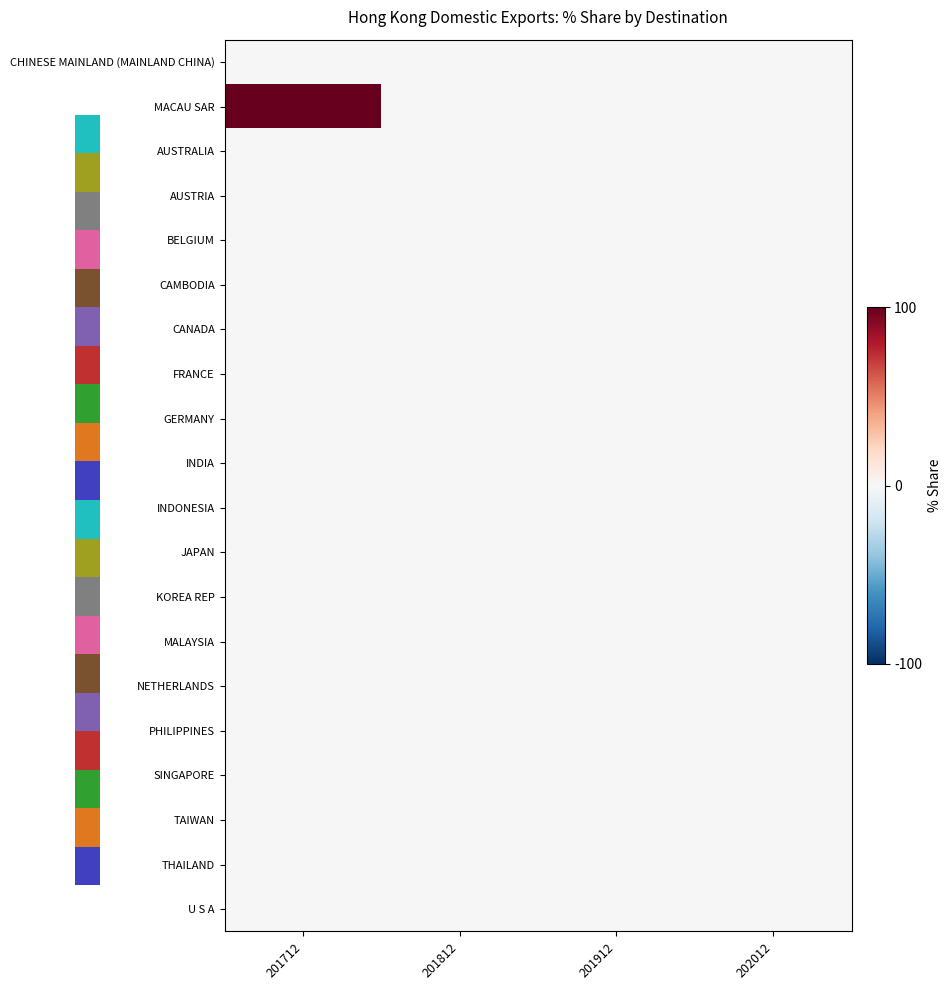

At how many categories does at least one series exceed 5?

1